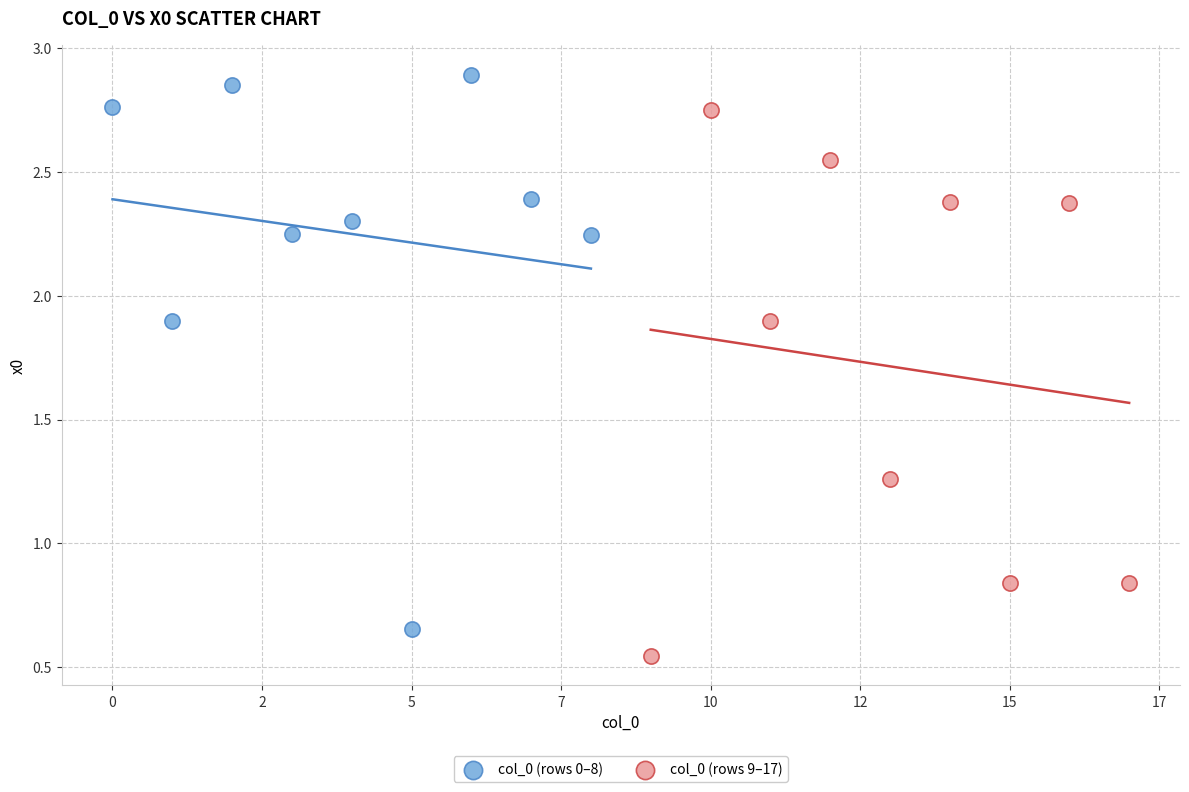

Which series reaches the maximum Y coordinate?

col_0 (rows 0–8)